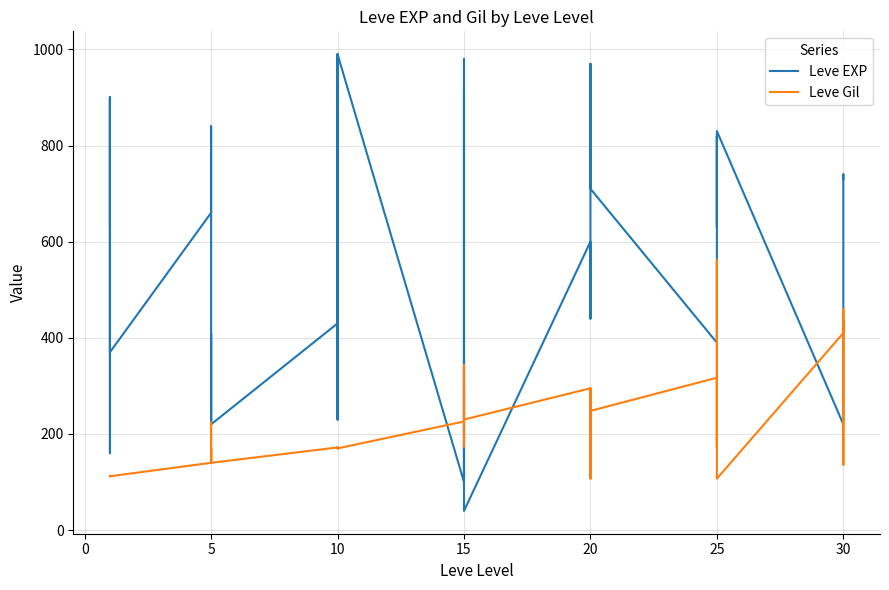

After their last crossing, which series has the higher values: Leve EXP or Leve Gil?

Leve EXP